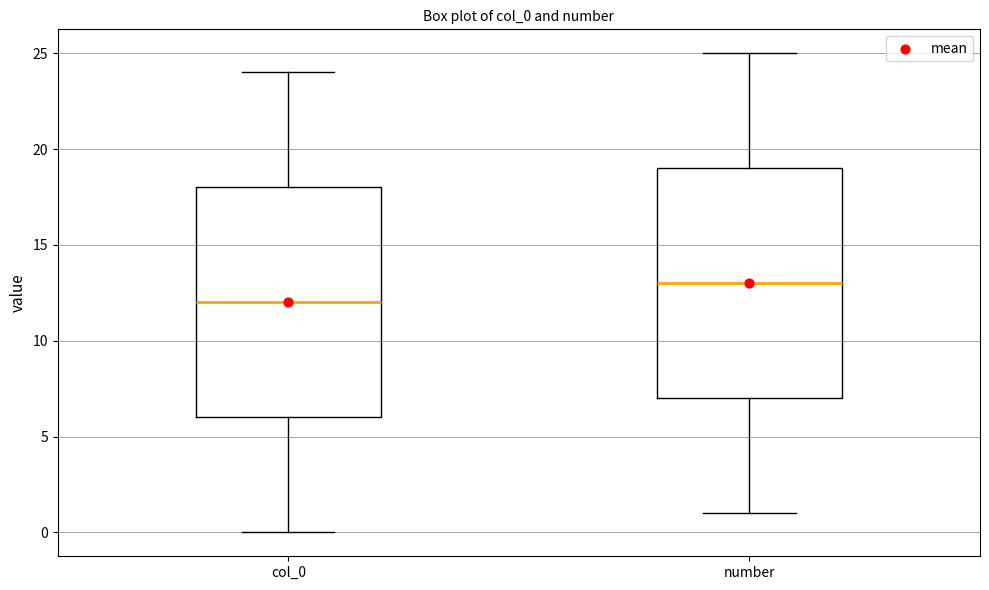

Which box has the lowest median line?

col_0